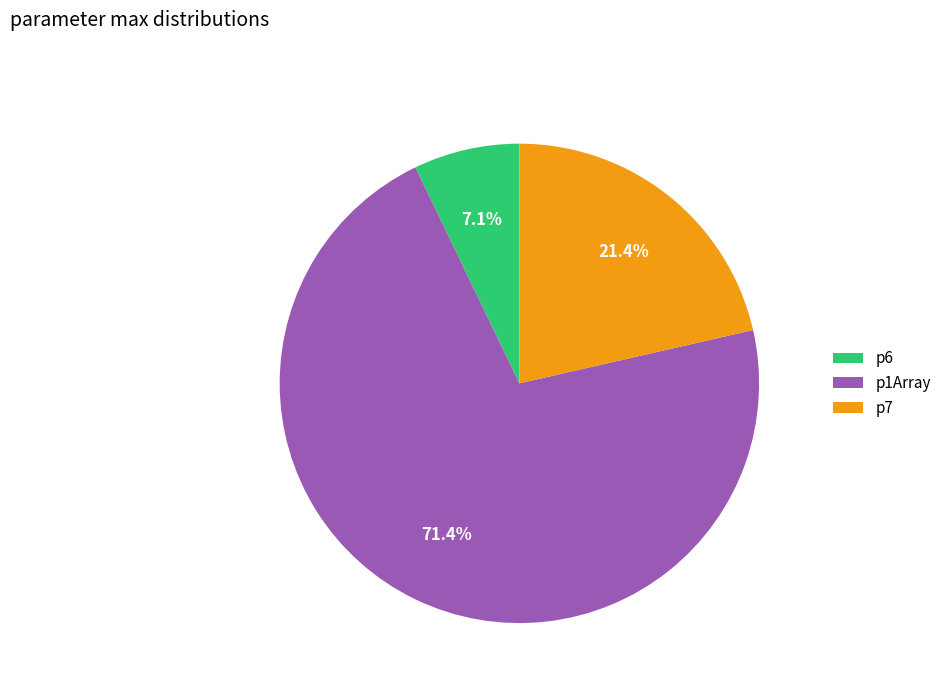

Rank the categories by value from lowest to highest.

p6, p7, p1Array